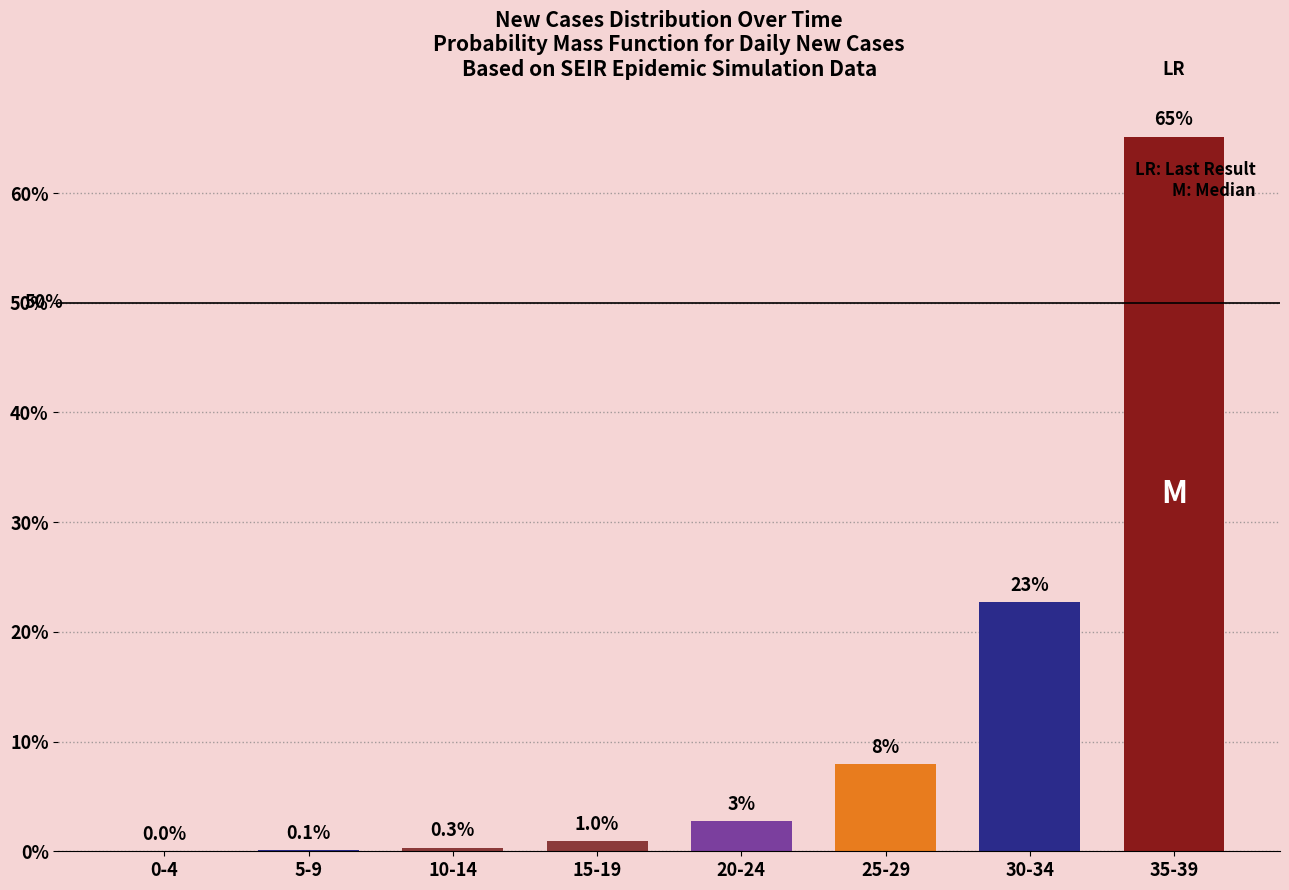

Is it true that the value at 10-14 is 0.3?

True